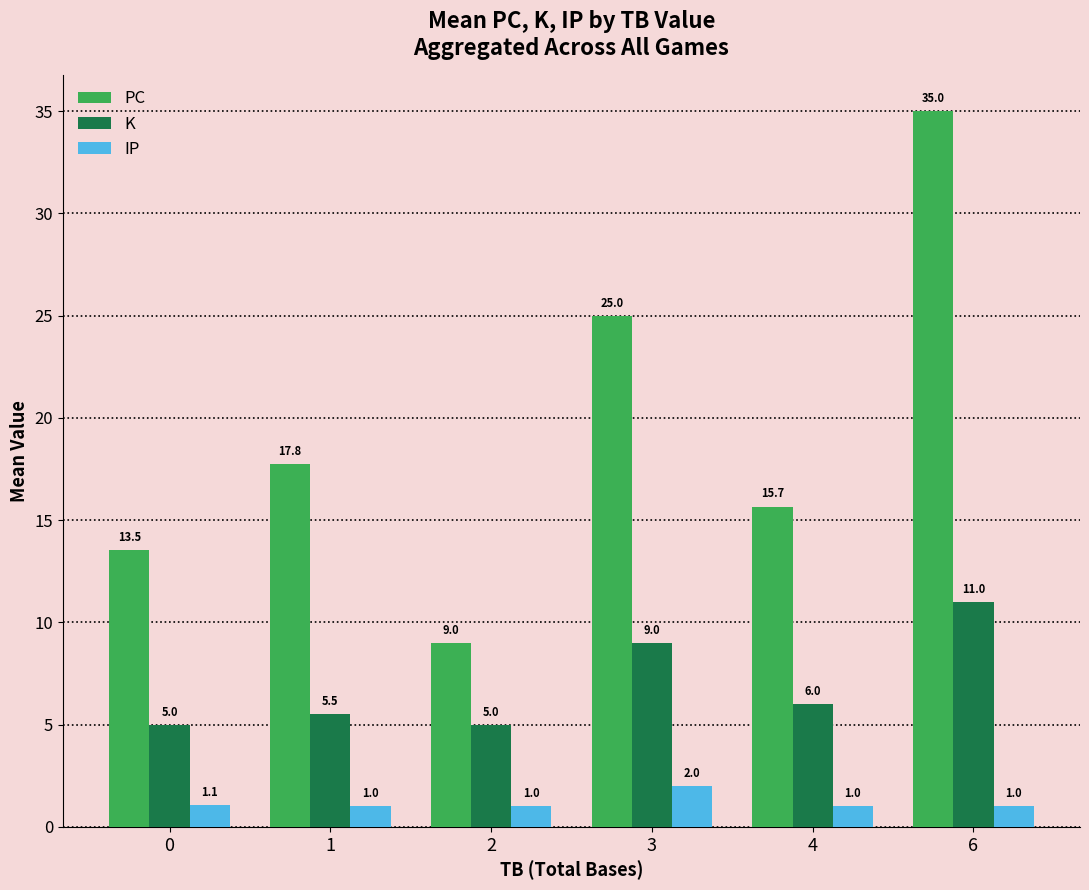

Which series has the widest spread of values?

PC